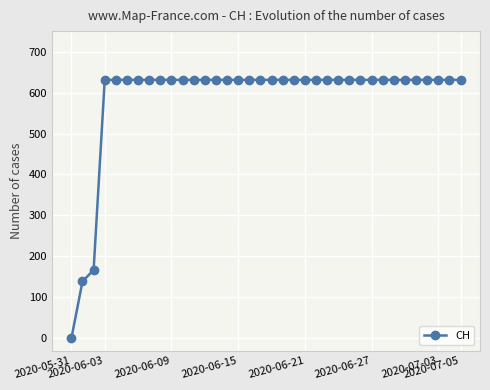

What is the maximum value shown in the chart?

631